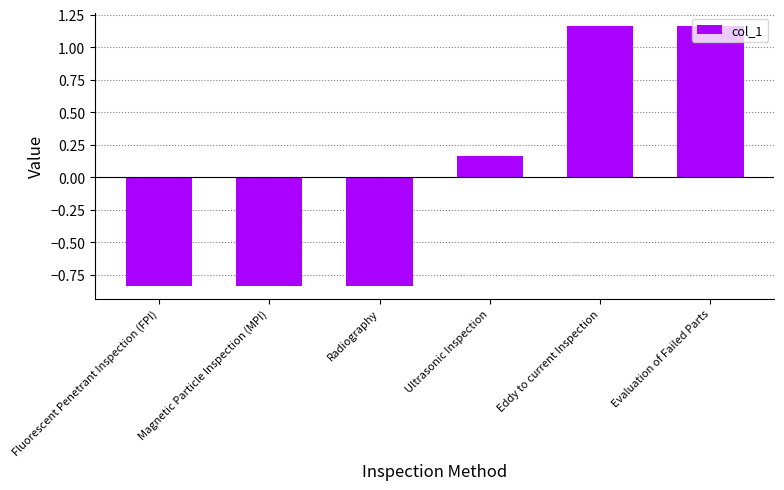

What is the label of the 5th bar from the left?

Eddy to current Inspection